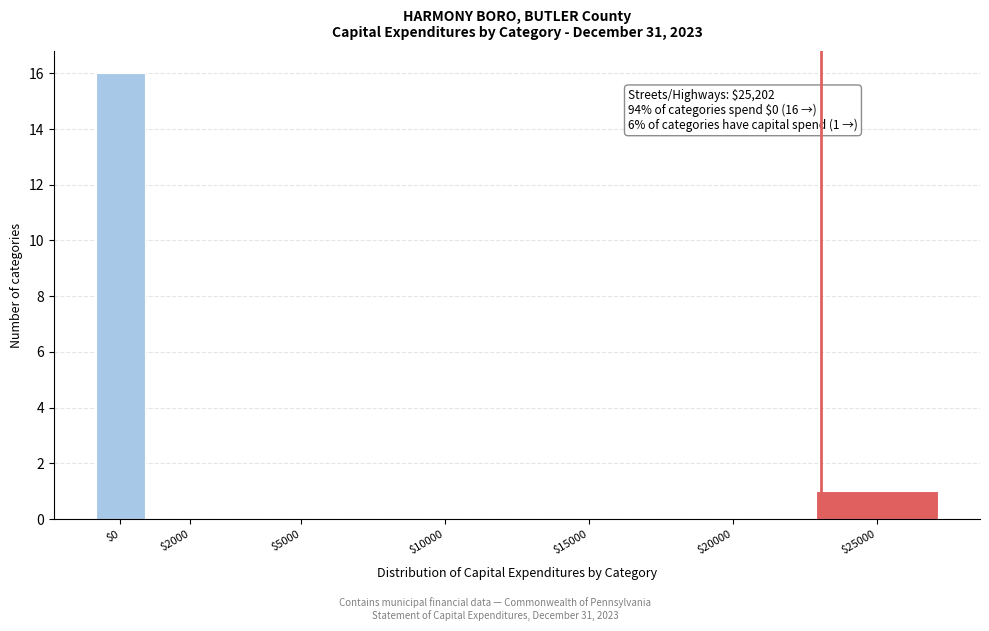

Where is the data nearest to the value 8?

$25000